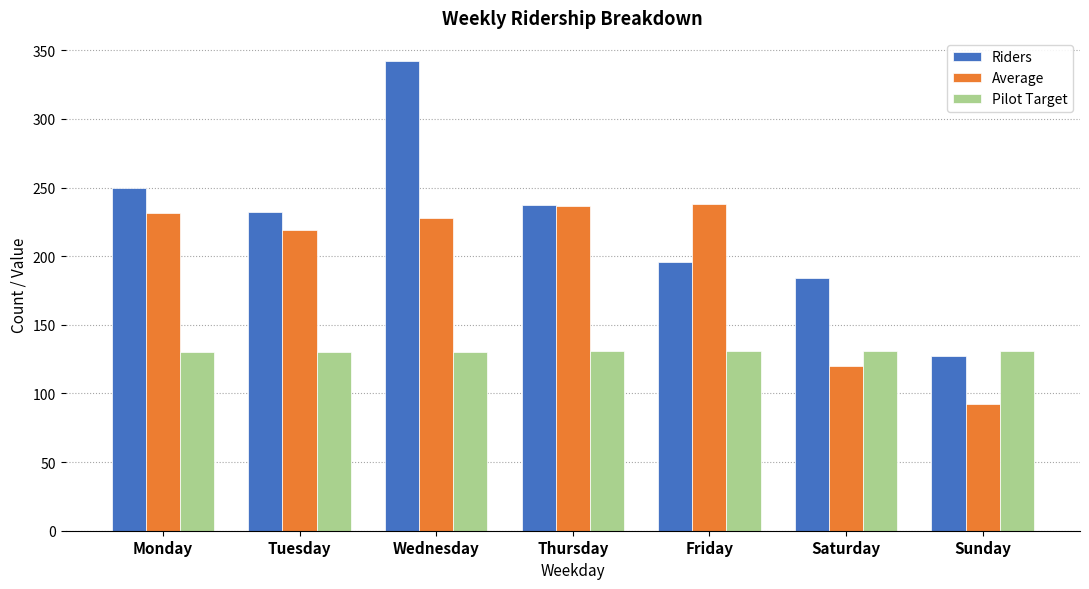

The value of Average at Tuesday is 219.4. True or false?

True